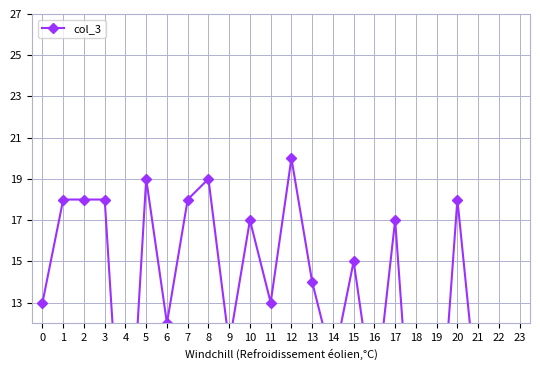

Reading left to right, what are all the values shown in this chart?

0=13	1=18	2=18	3=18	4=2	5=19	6=12	7=18	8=19	9=11	10=17	11=13	12=20	13=14	14=10	15=15	16=8	17=17	18=3	19=4	20=18	21=8	22=9	23=4